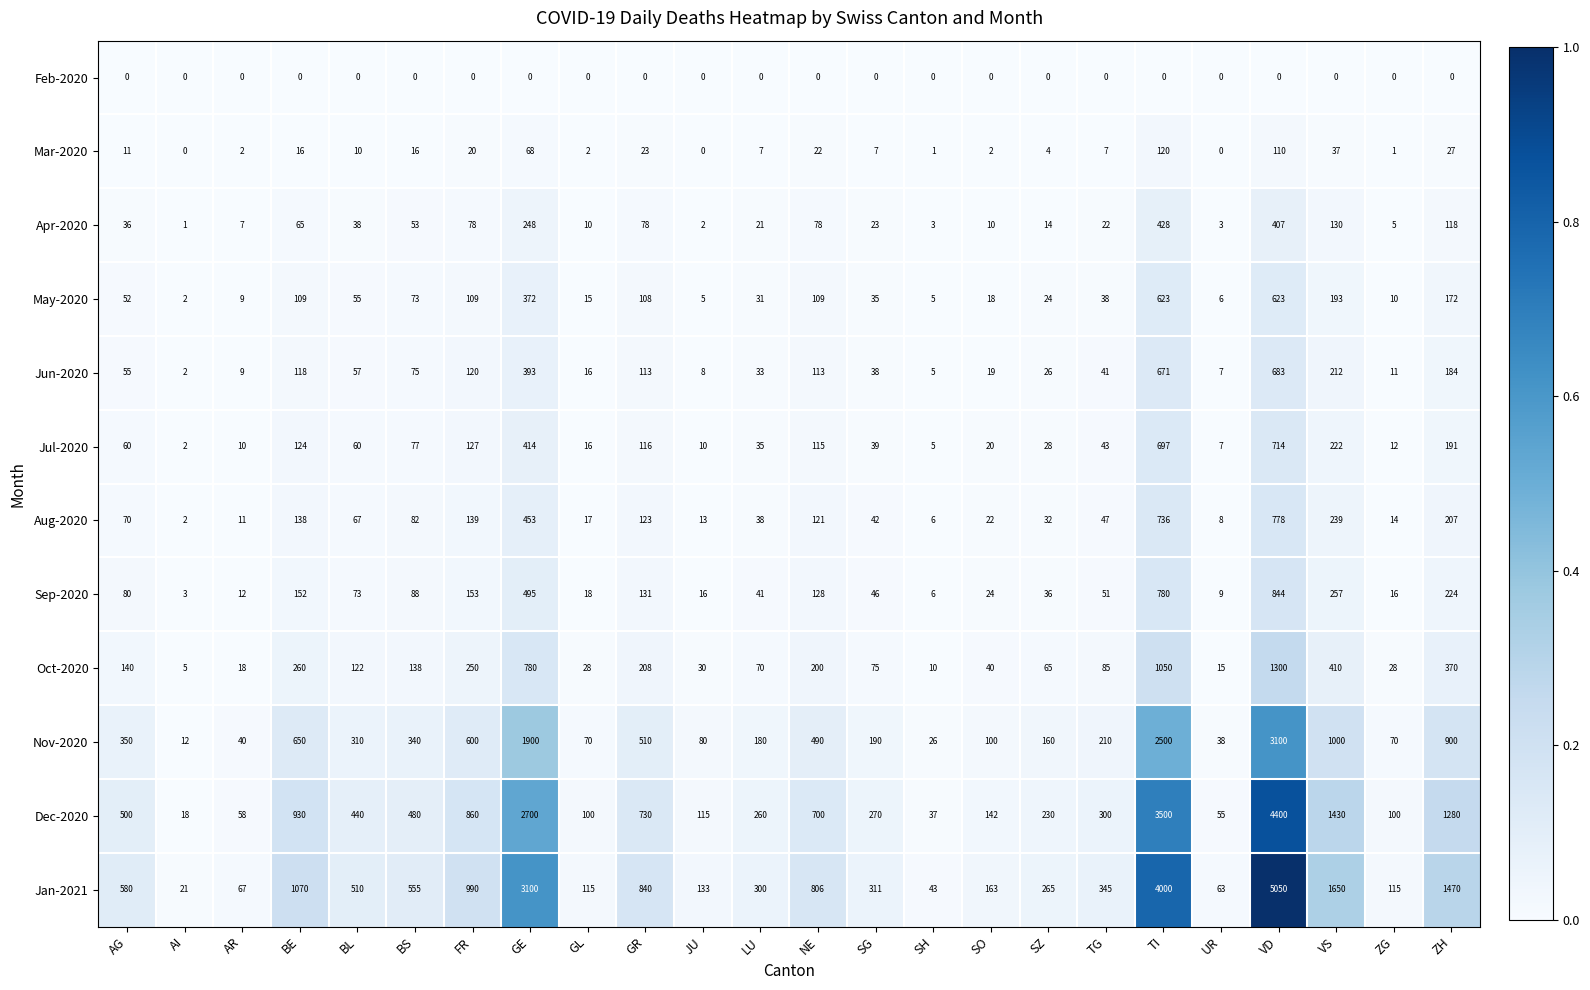

Which series has the largest range (max minus min)?

Jan-2021